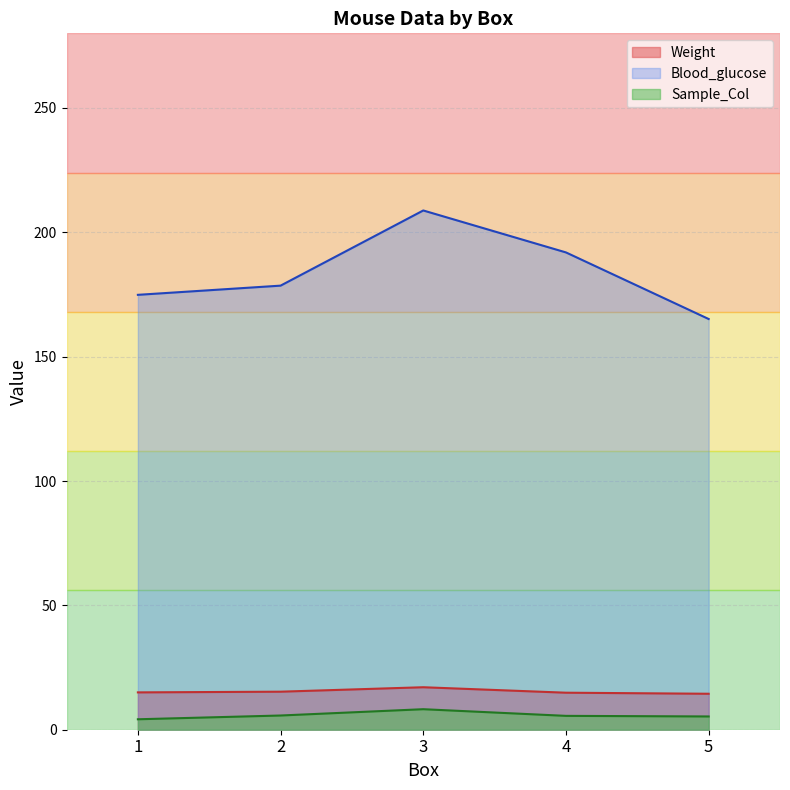

What is the smallest value displayed?

4.2